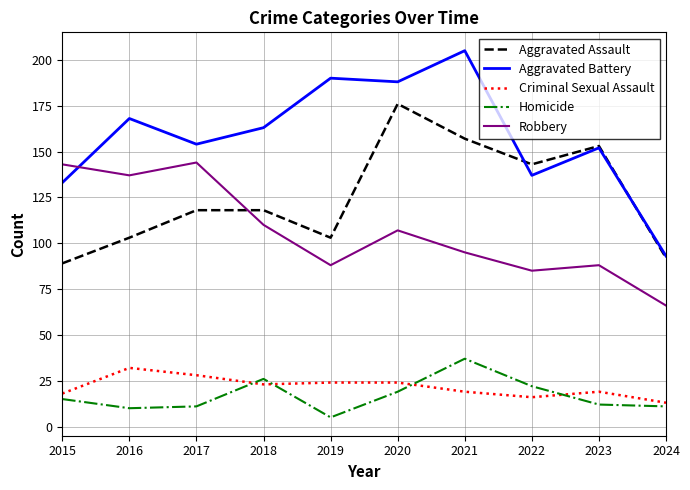

Which series has the widest spread of values?

Aggravated Battery